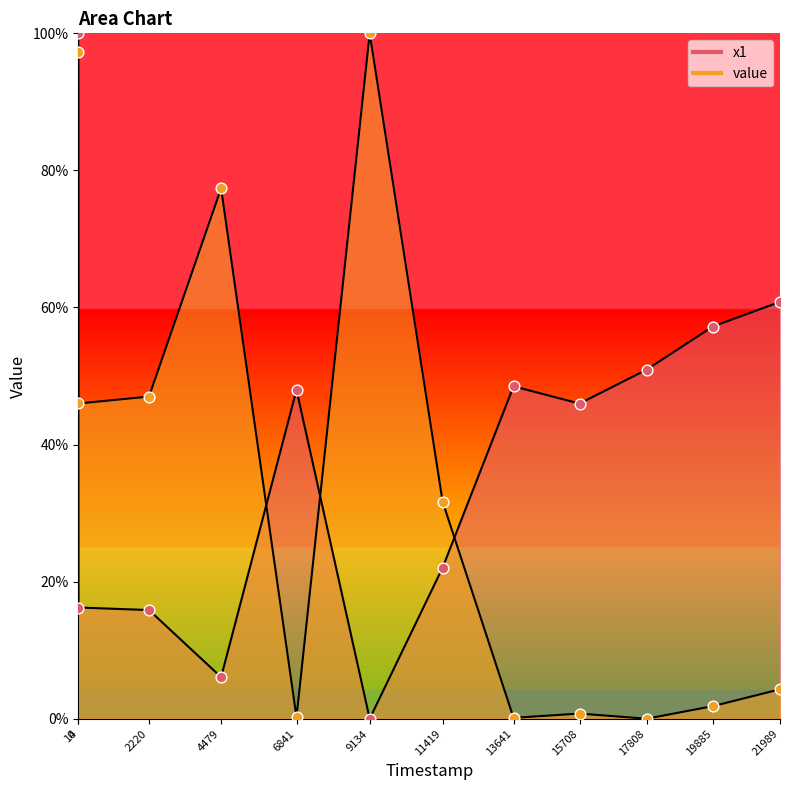

Which series has the widest spread of Y values?

x1